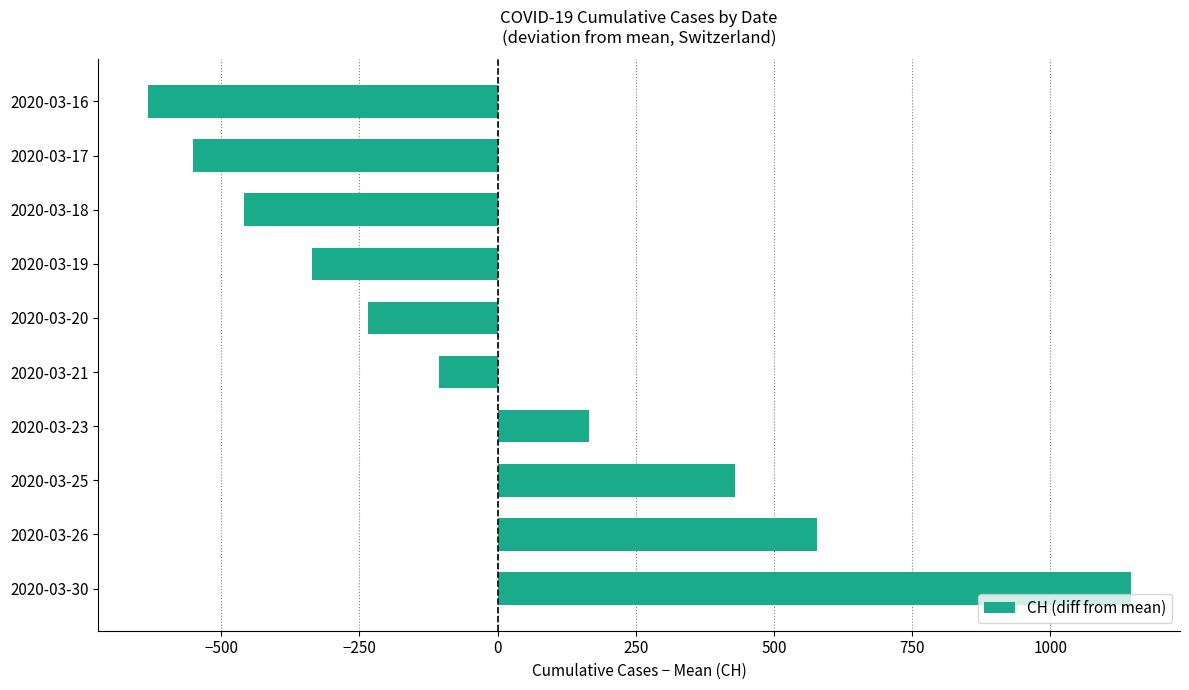

What is the smallest value displayed?

-633.2